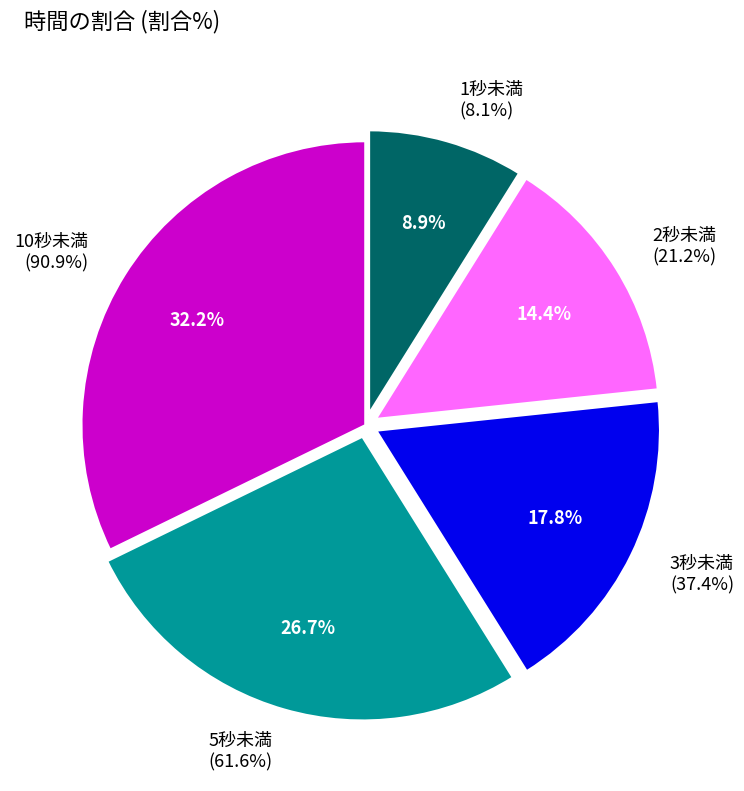

To the nearest percent, what is the average slice percentage?

20%